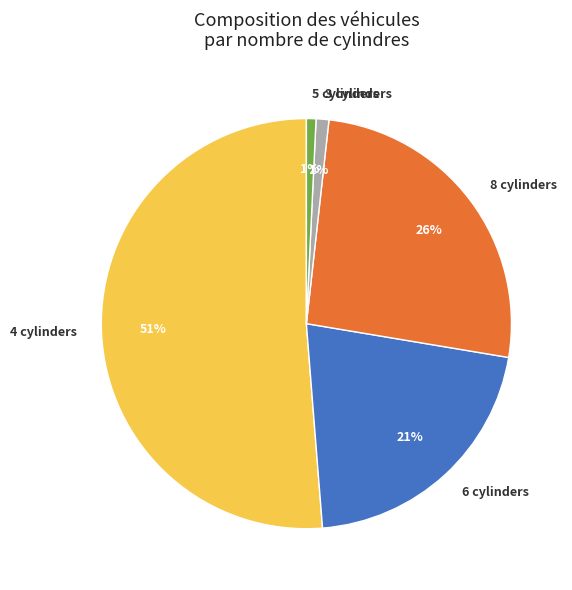

How many slices are in this pie chart?

5